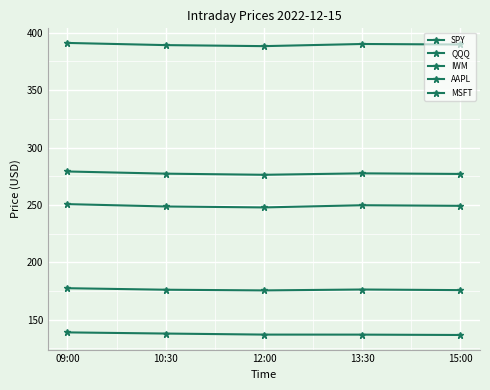

Count the number of data series in this chart.

5